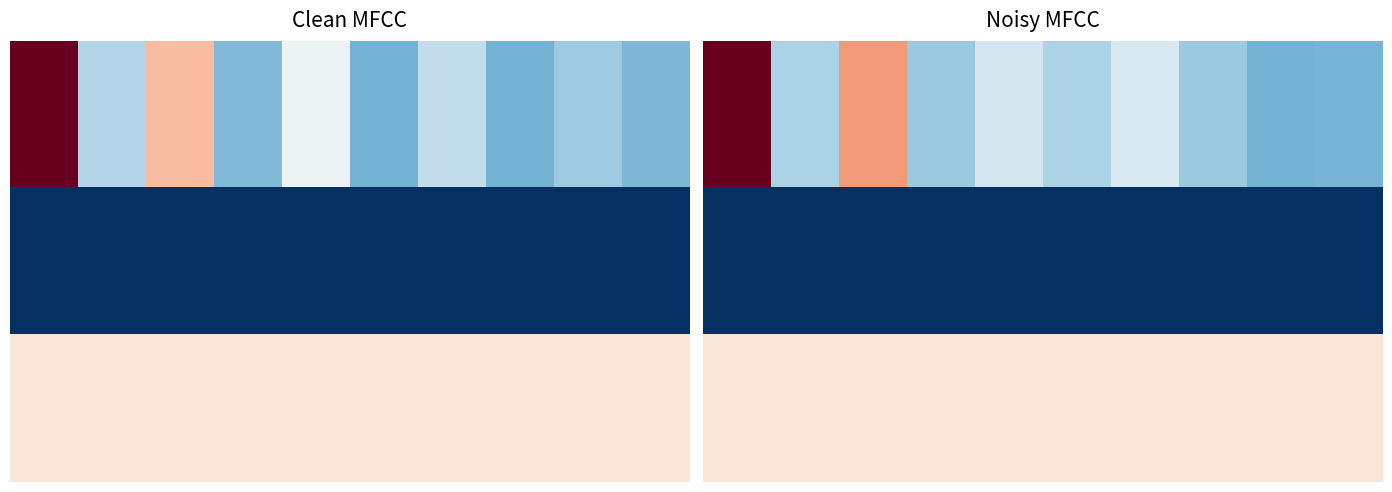

The 0.0 series shows -0.0 at 8. True or false?

False